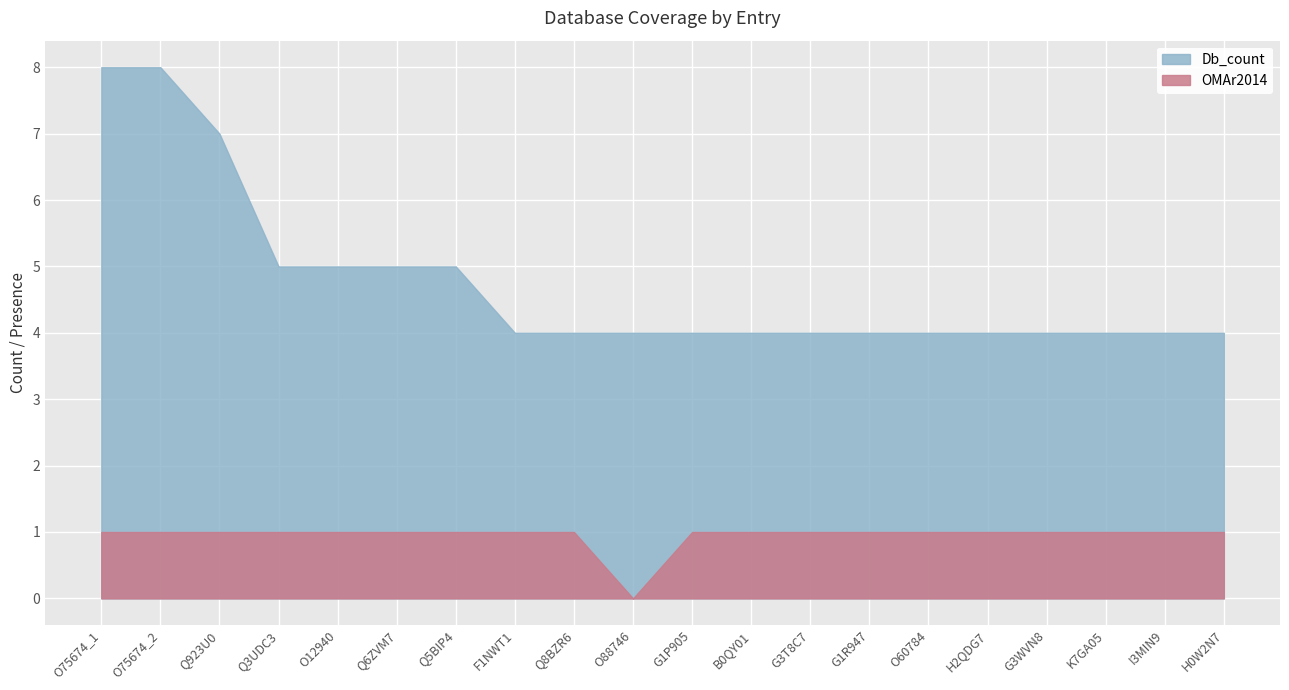

True or false: OMAr2014 and Db_count cross at least once.

False